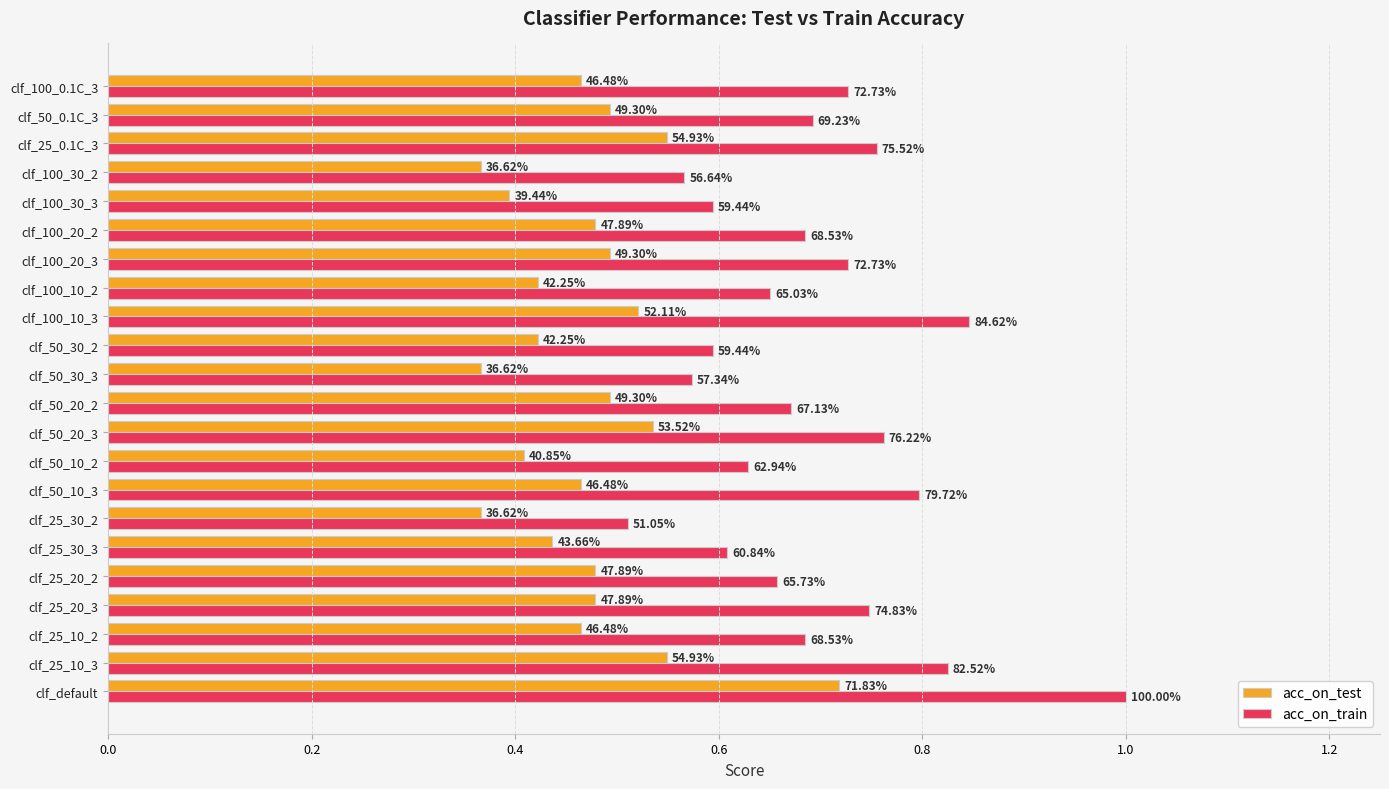

What are all the series names shown in the legend?

acc_on_test, acc_on_train